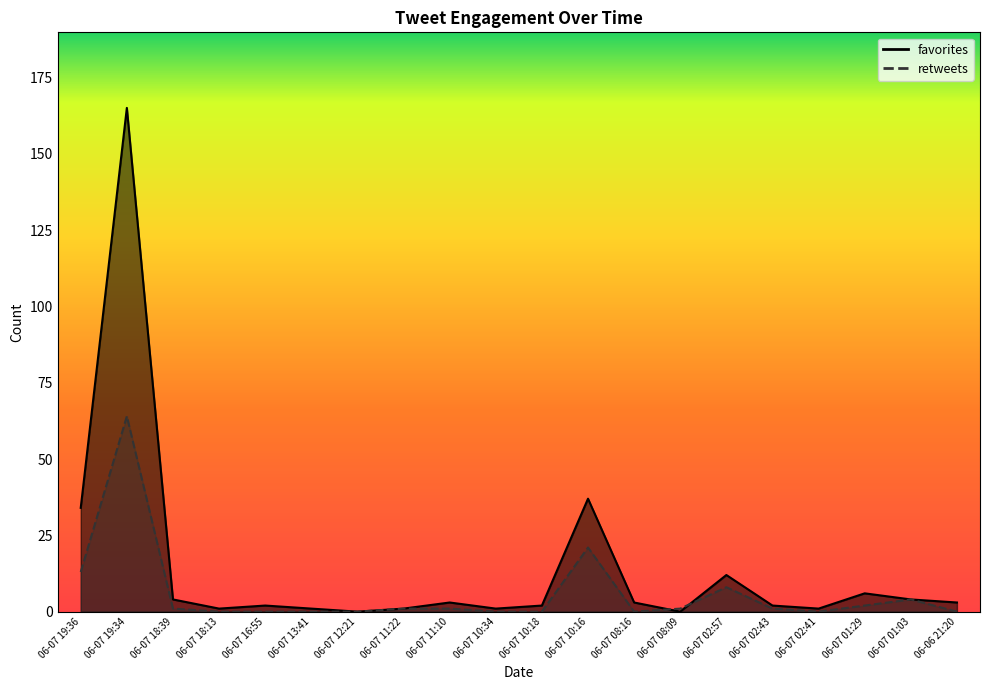

Which category has the lowest value across all series?

06-07 12:21